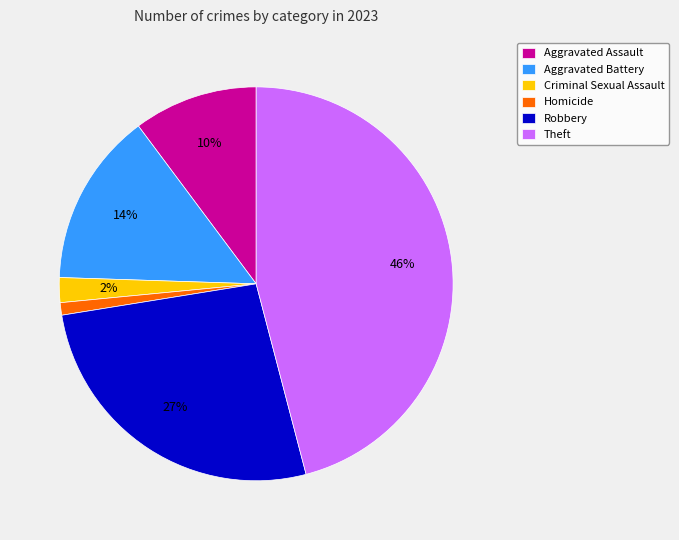

To the nearest percent, what percentage of the pie is Robbery?

27%